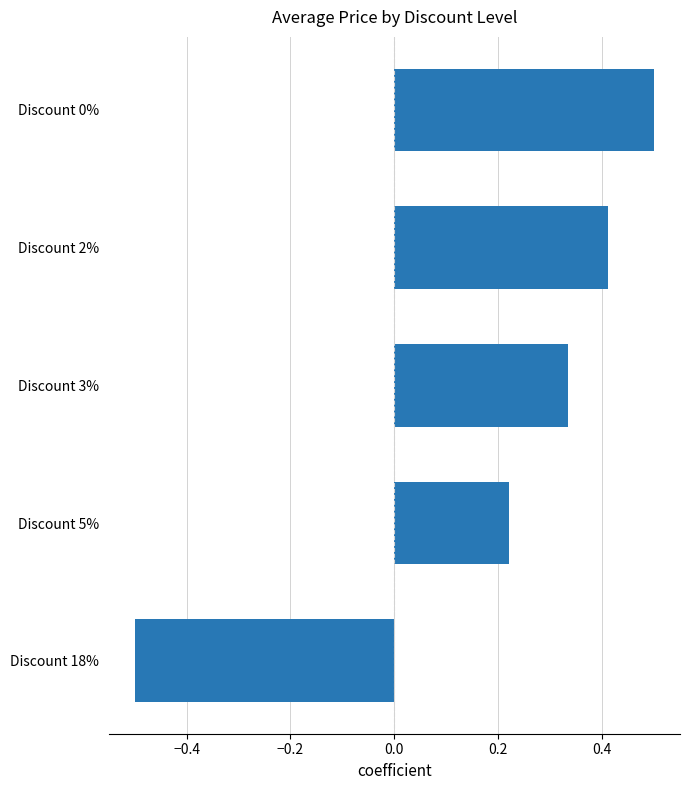

The chart shows a value of 0.1 at Discount 0%. True or false?

False